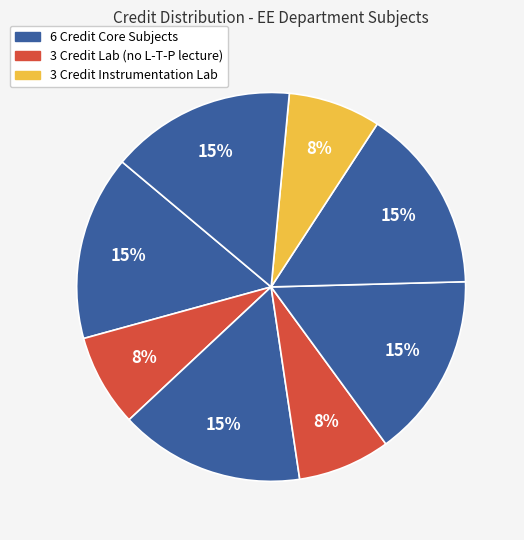

How many slices are in this pie chart?

8